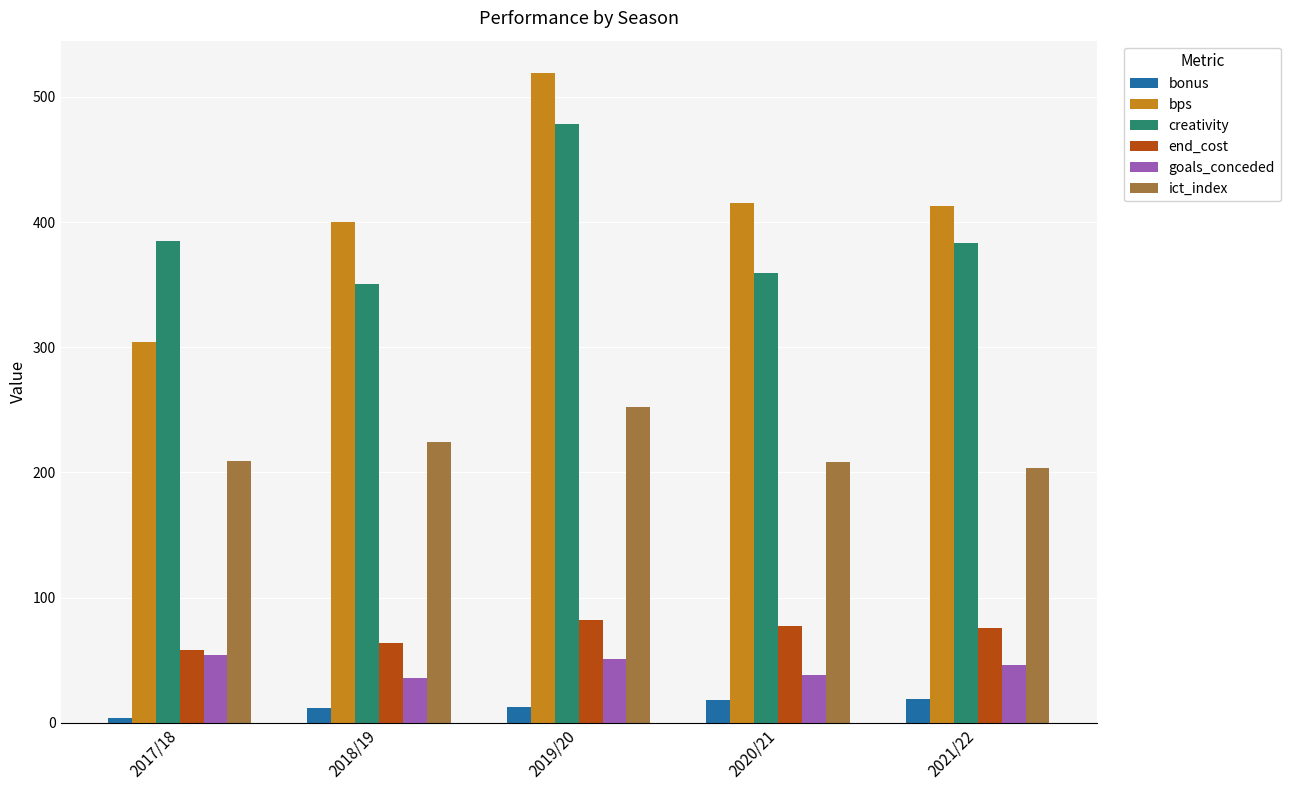

What is the greatest value displayed?

519.0